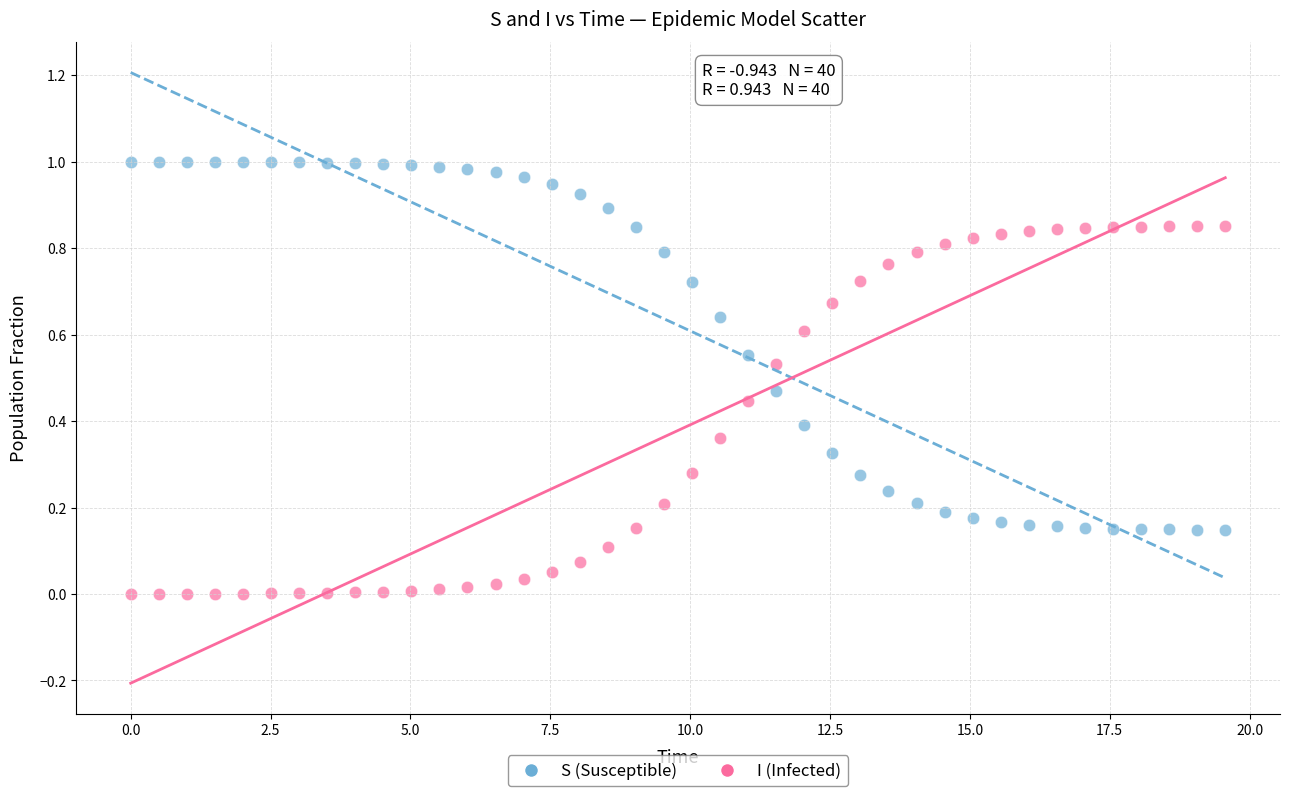

Which series contains the lowest Y value?

I (Infected)